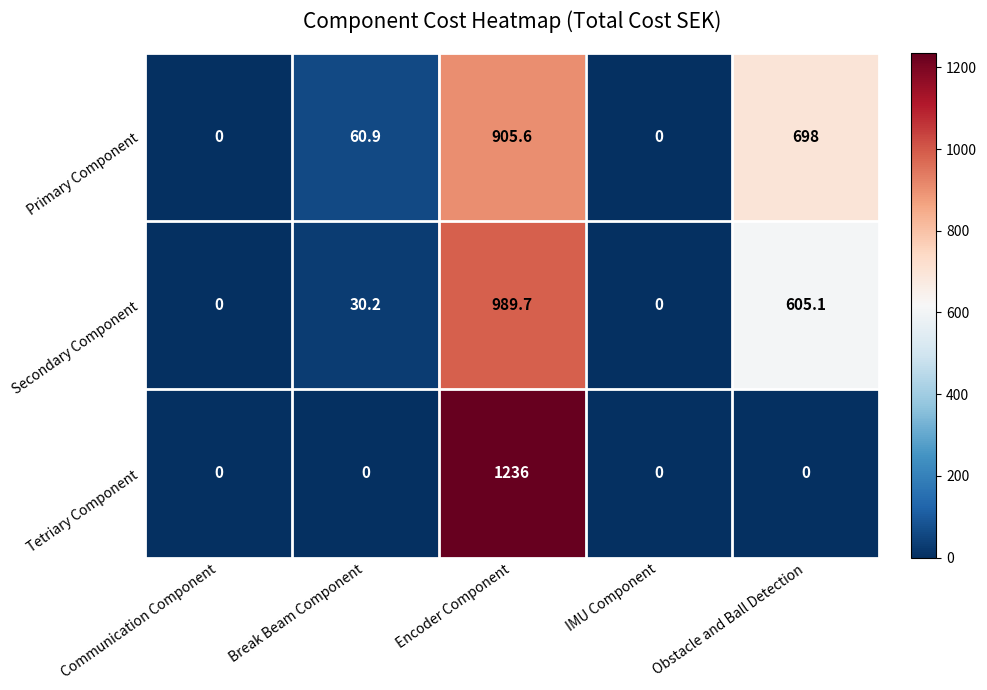

Reading left to right, extract all data points from this chart.

Primary Component: 0.0	60.9	905.6	0.0	698.0
Secondary Component: 0.0	30.2	989.7	0.0	605.1
Tetriary Component: 0.0	0.0	1236.0	0.0	0.0